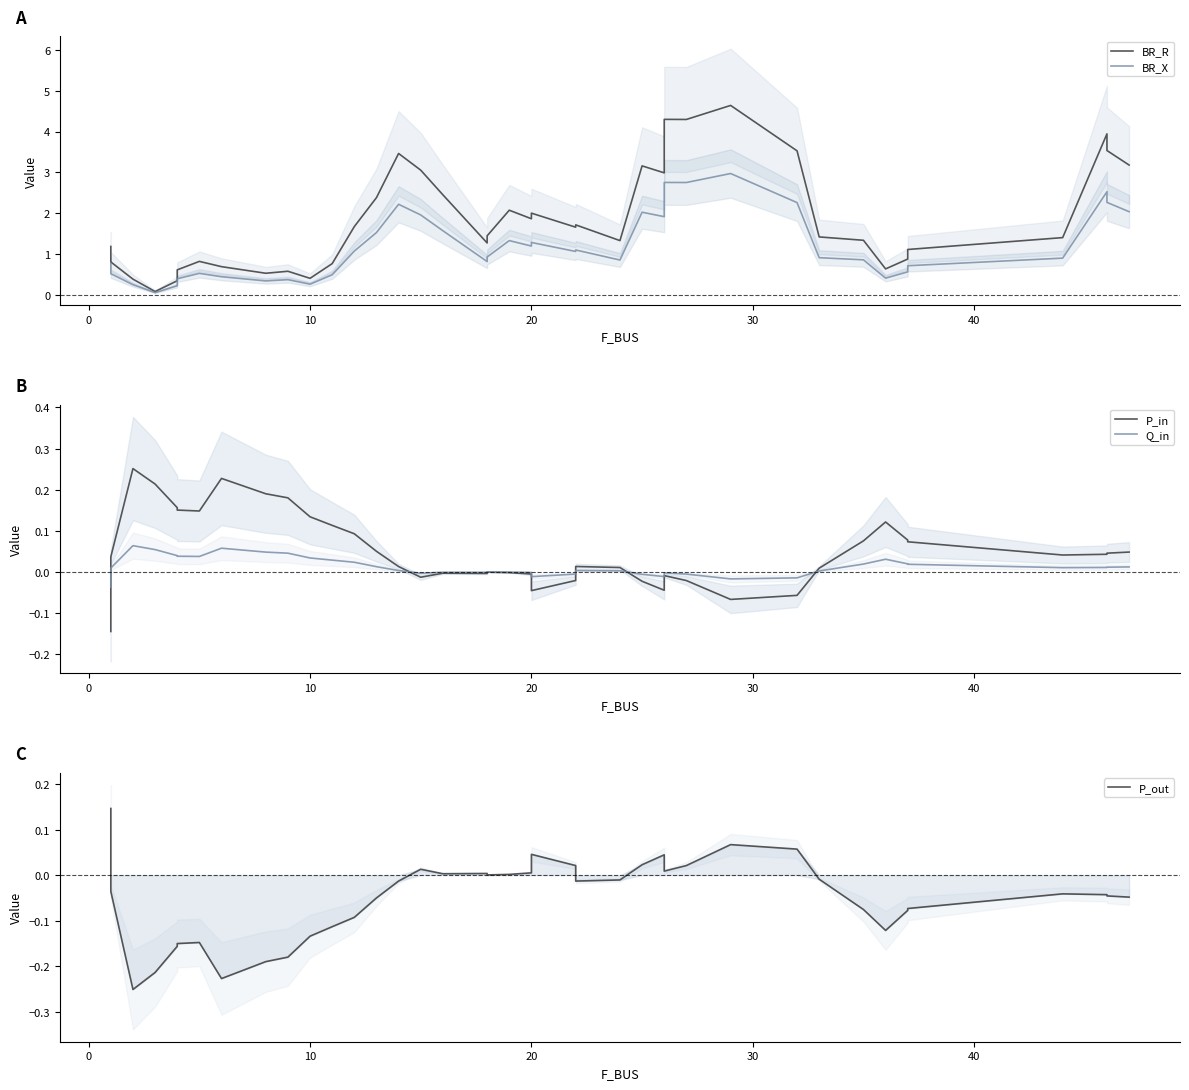

Rank the series by their maximum value, from highest to lowest.

BR_R, BR_X, P_in, P_out, Q_in